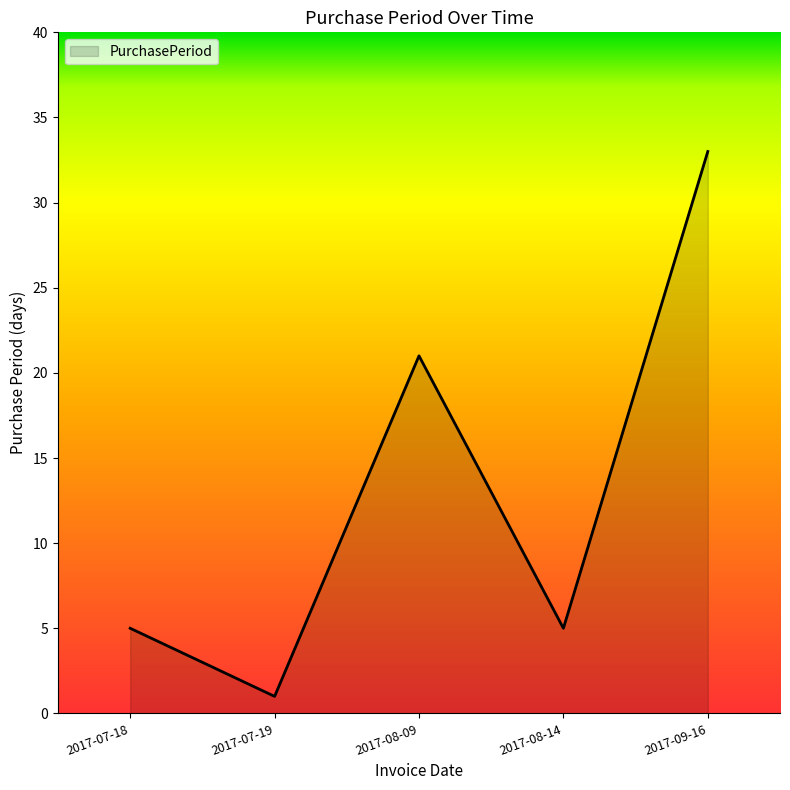

How many distinct data groups are displayed?

1